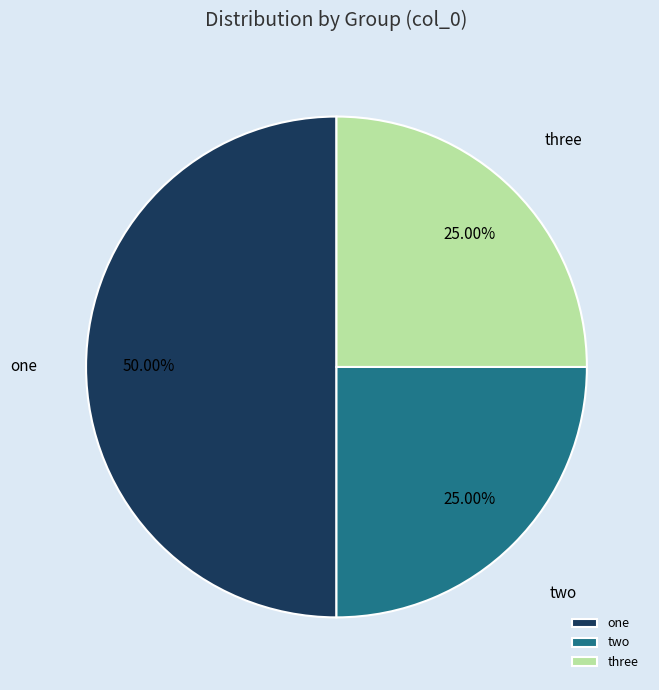

To the nearest percent, what is the average slice percentage?

33%